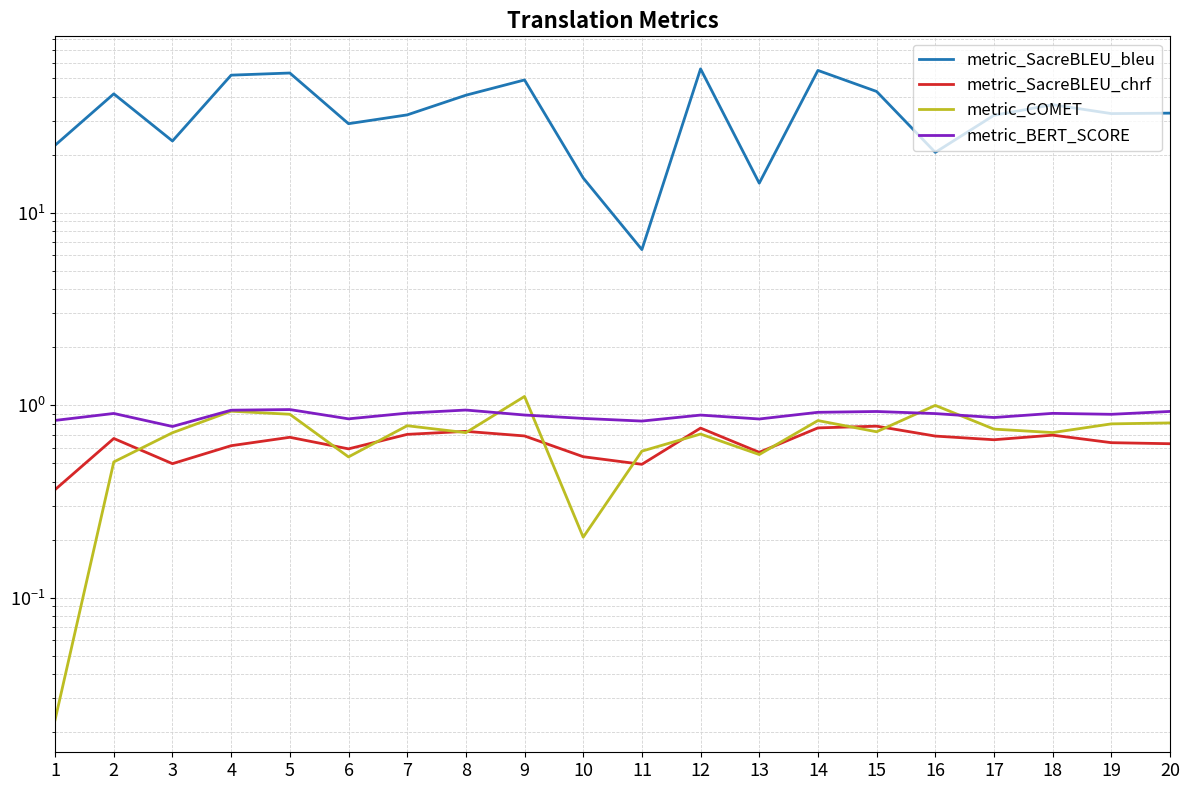

What is the difference between the second highest and second lowest values in the metric_SacreBLEU_chrf series?

0.3